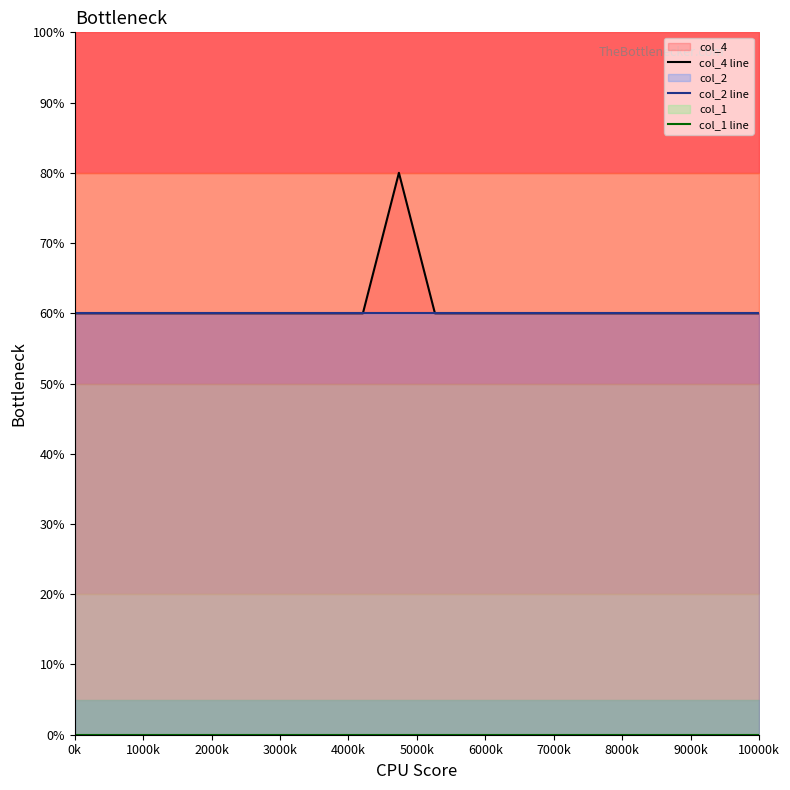

Is the value of col_1 line at 14 greater than the value of col_2 line at 15?

No